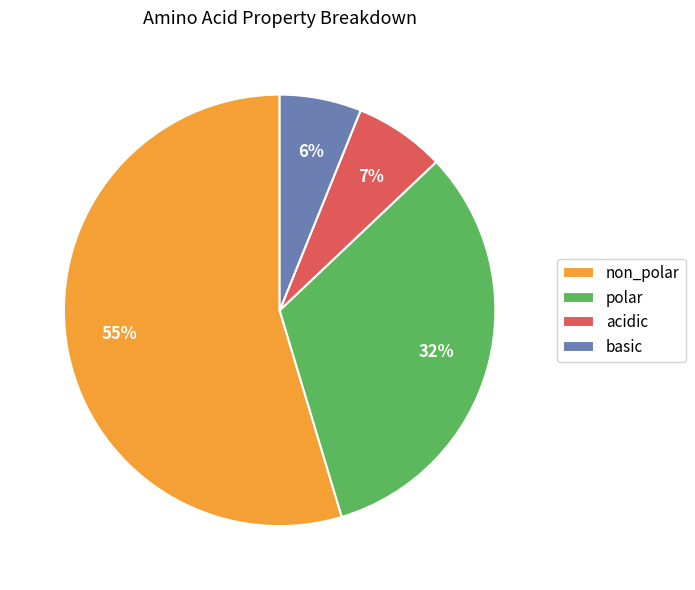

Is it true that polar is 32% of the pie?

True